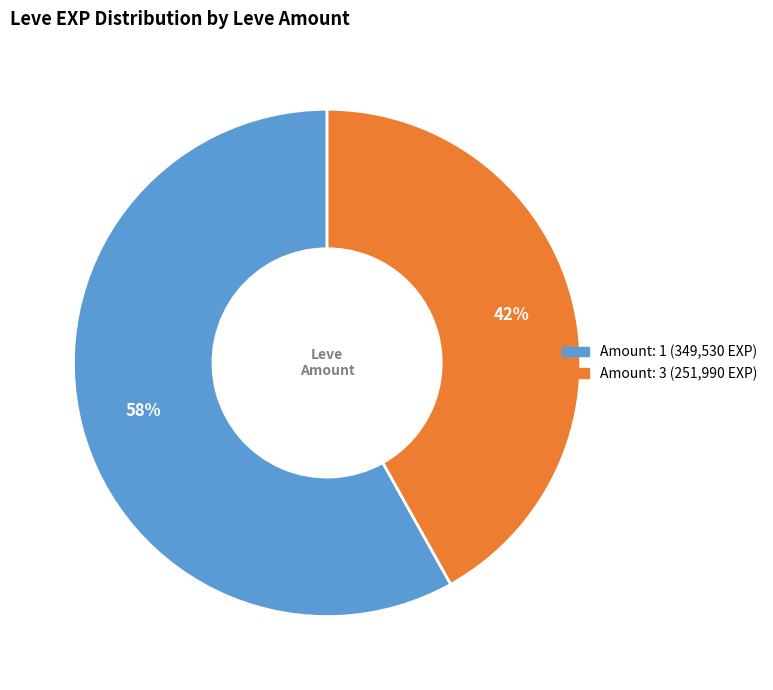

To the nearest percent, what is the average slice percentage?

50%